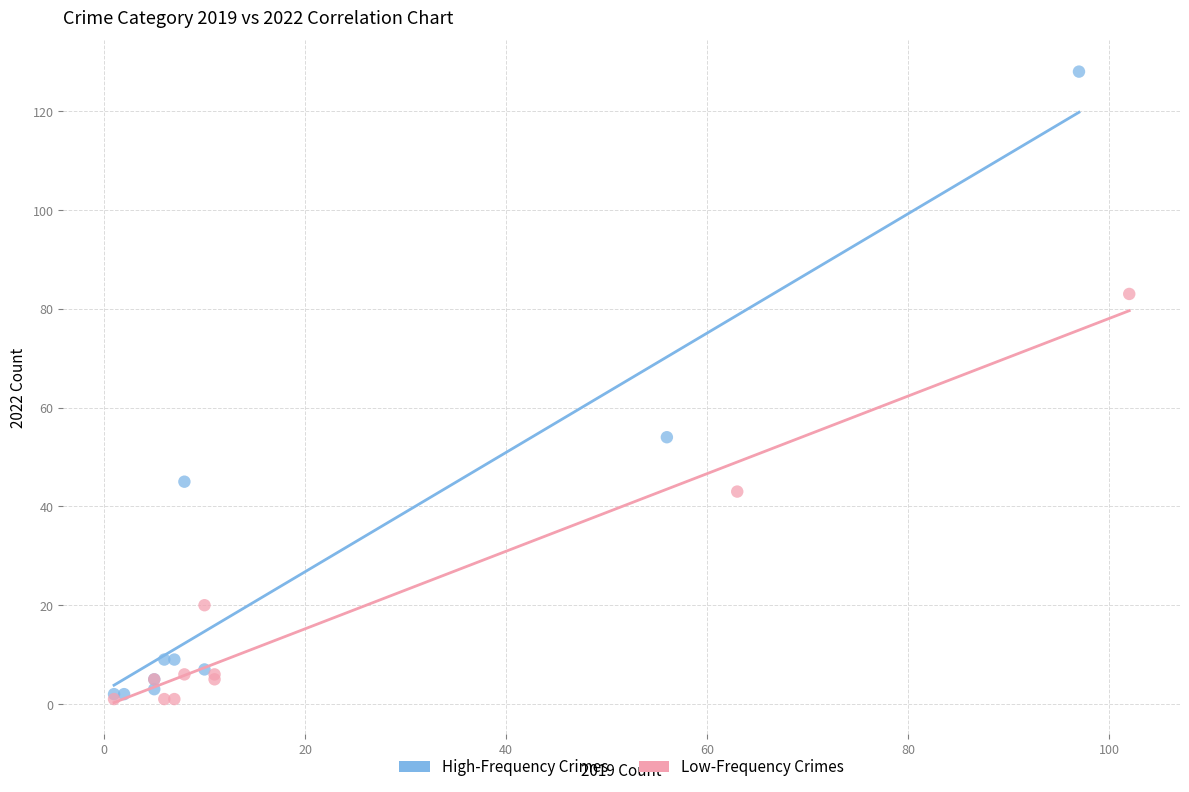

Which series has the largest Y range (max minus min)?

High-Frequency Crimes